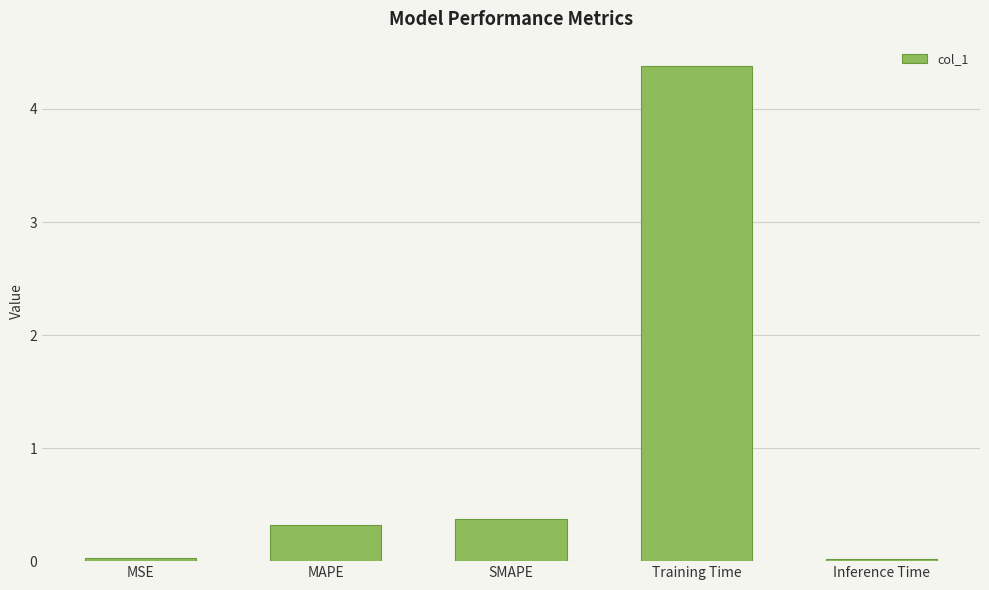

Does the chart contain any negative values?

No